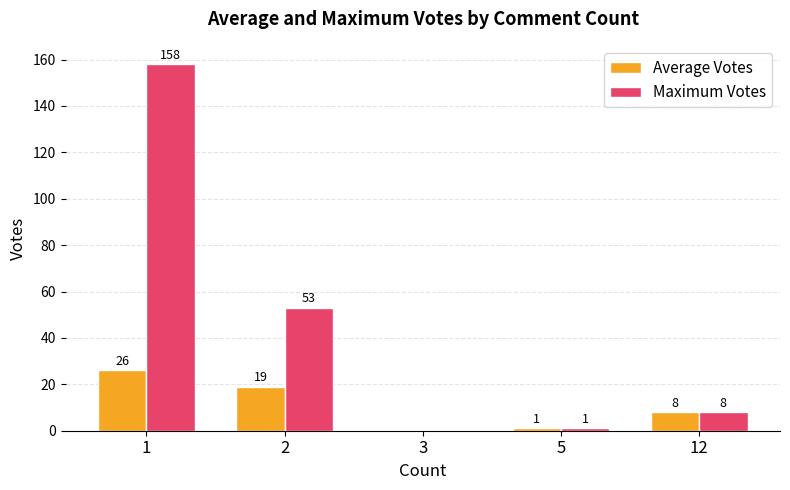

How many groups of bars are there?

5